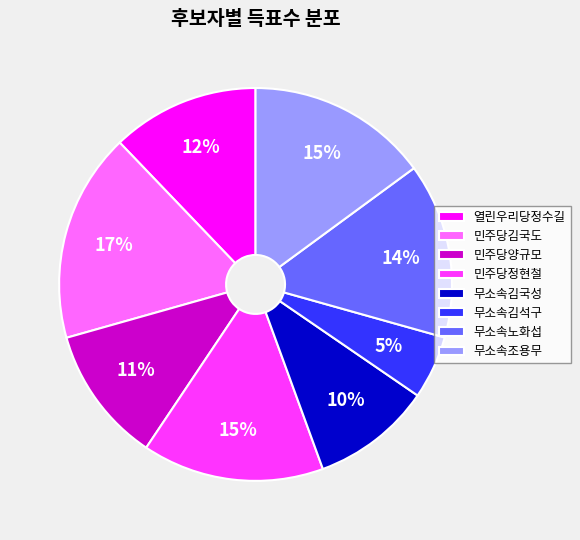

Is it true that 민주당양규모 is 18% of the pie?

False